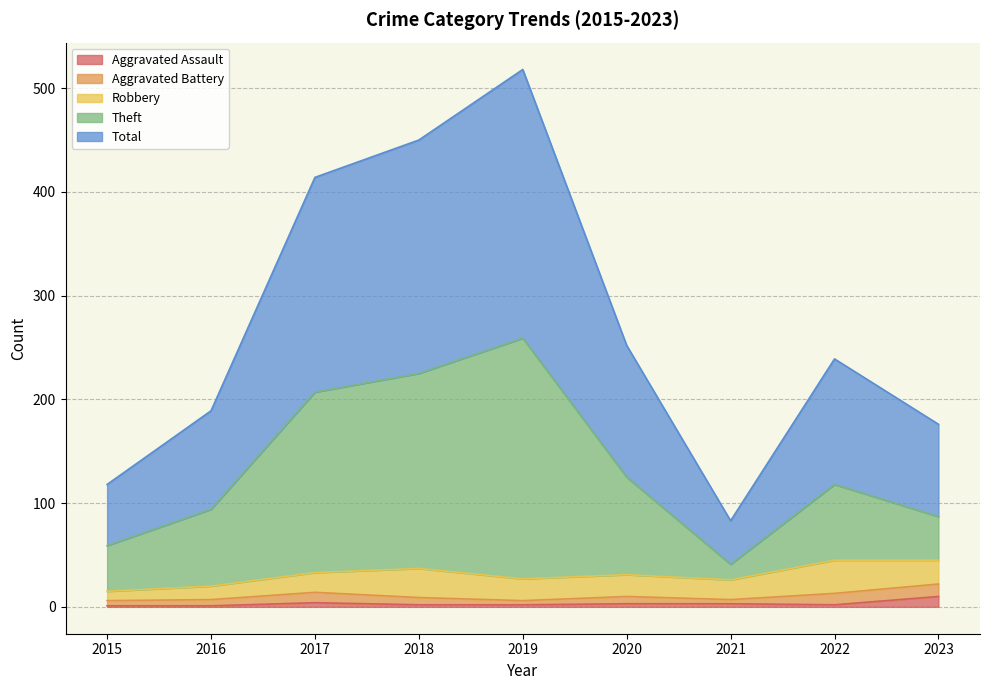

Which series has the widest spread of values?

Total